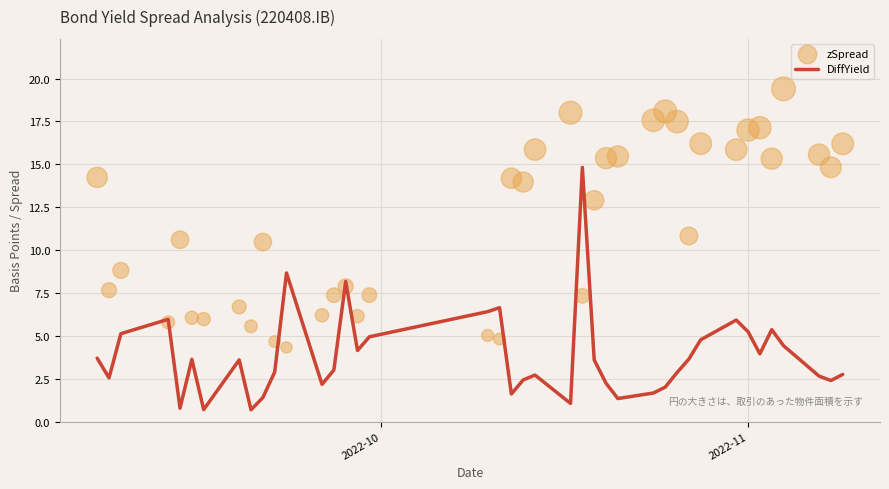

Which series reaches the minimum Y coordinate?

DiffYield